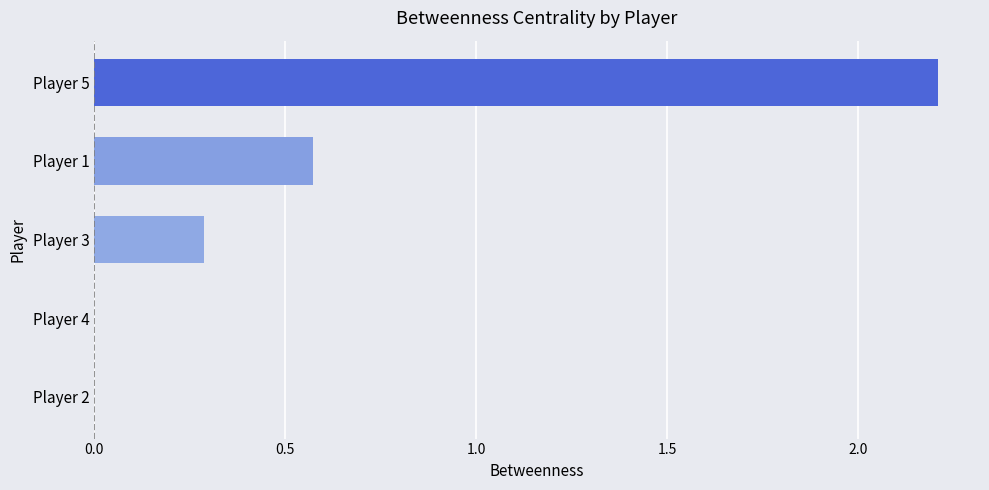

True or false: the data shows 0.0 at Player 2.

True